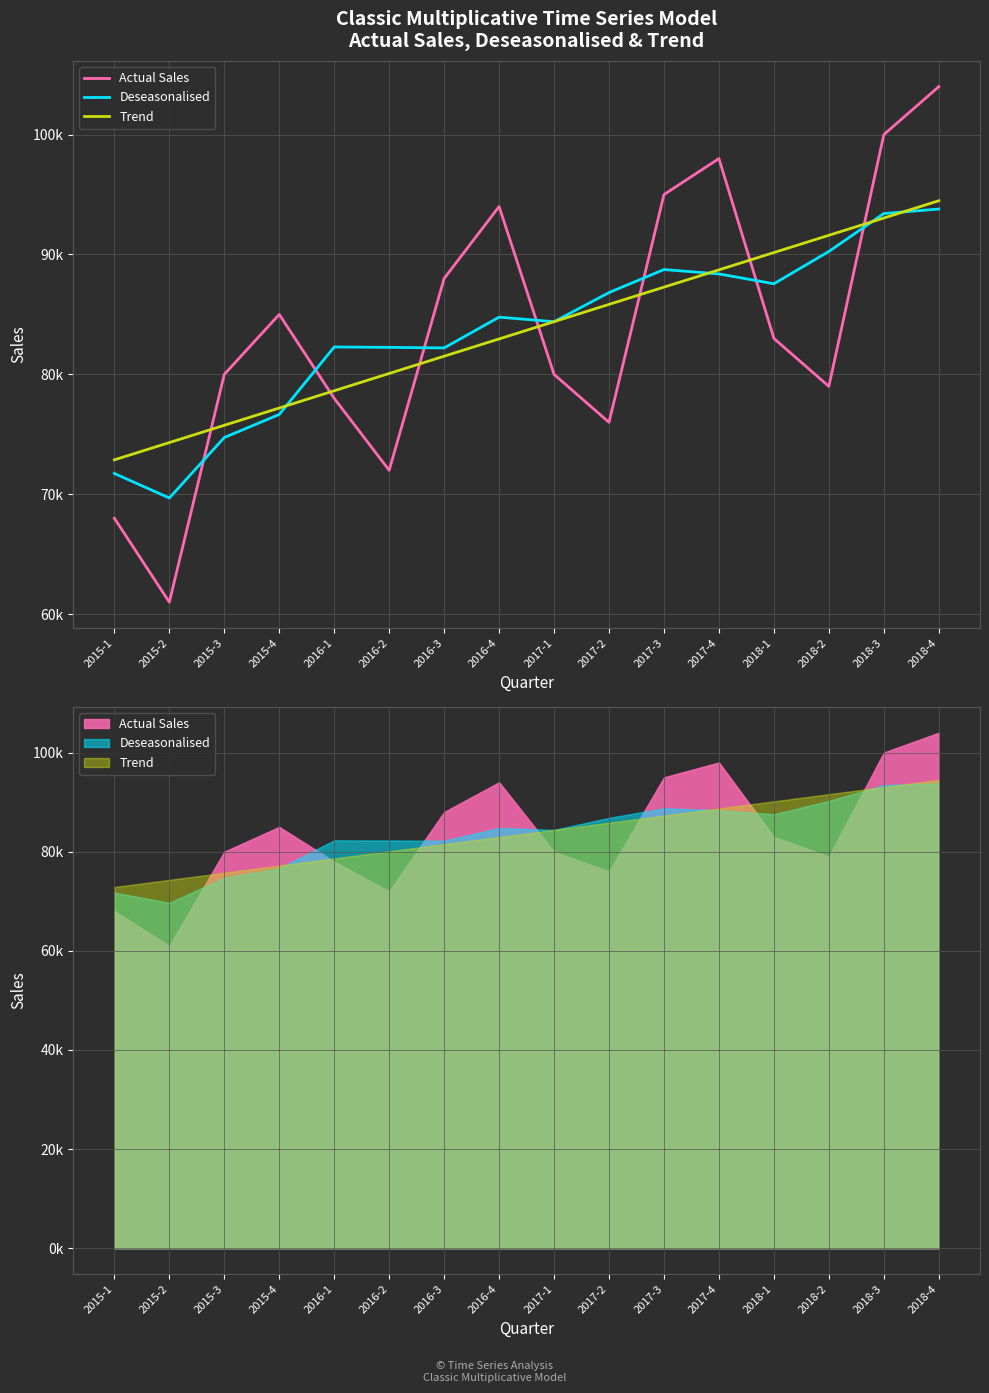

Which series has the widest spread of values?

Actual Sales